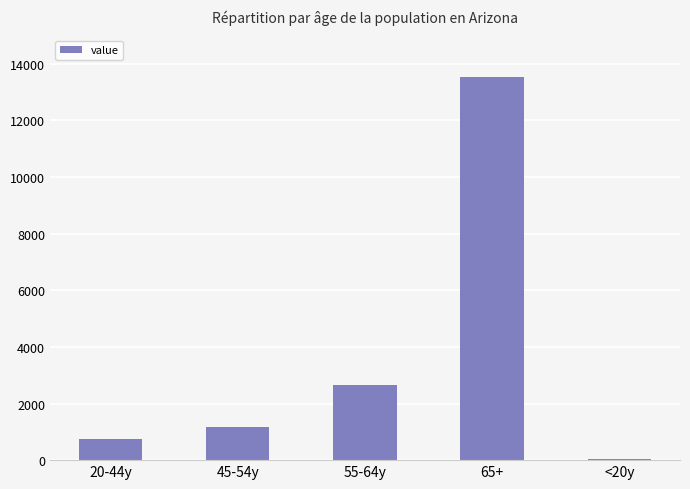

What is the sum of all values?

18185